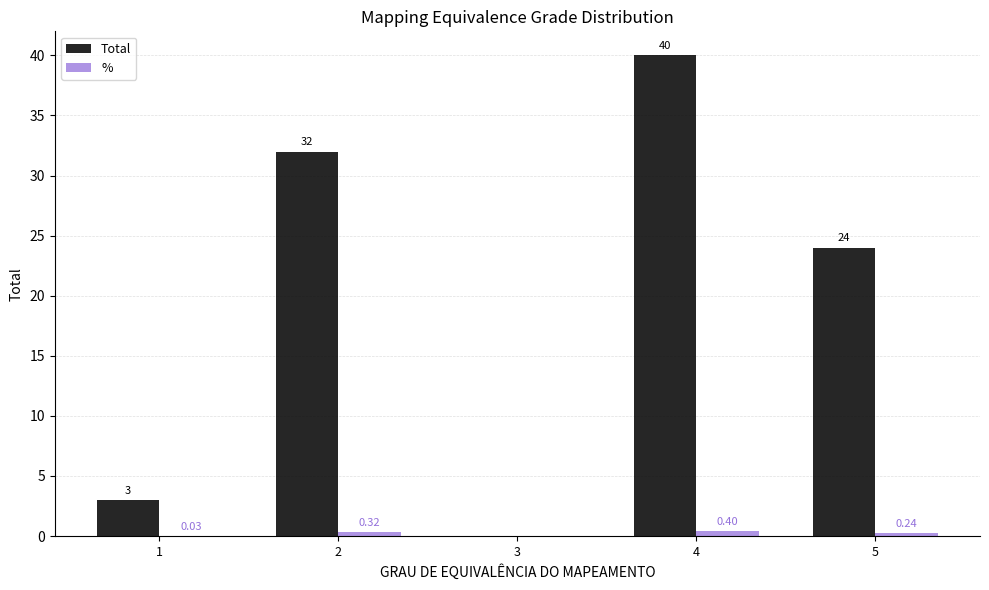

Is it true that Total equals 42.8 at 2?

False